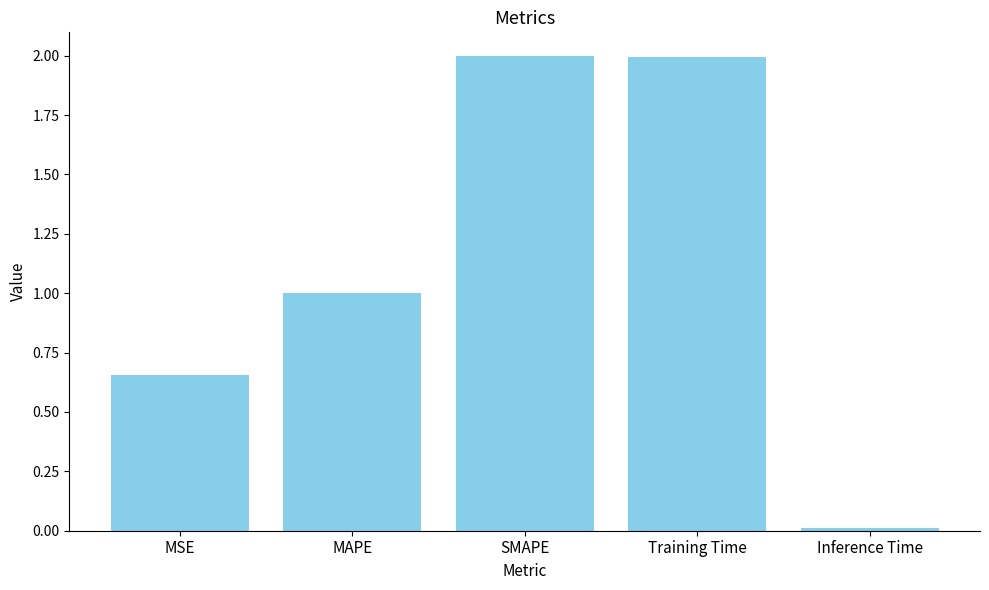

True or false: the data shows 2.0 at Training Time.

True